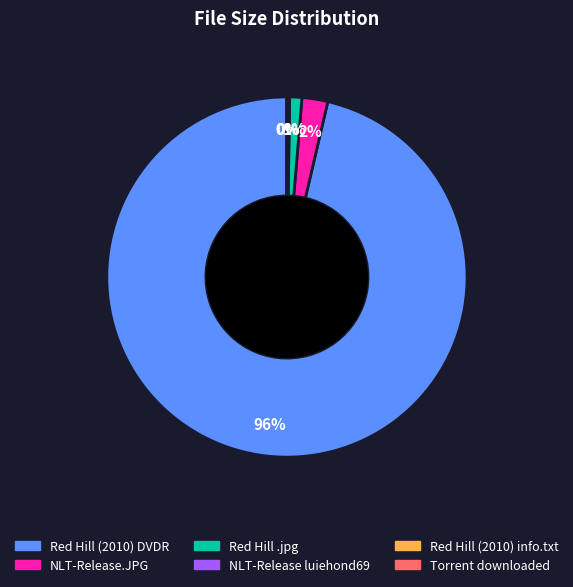

To the nearest percent, what is the average slice percentage?

17%